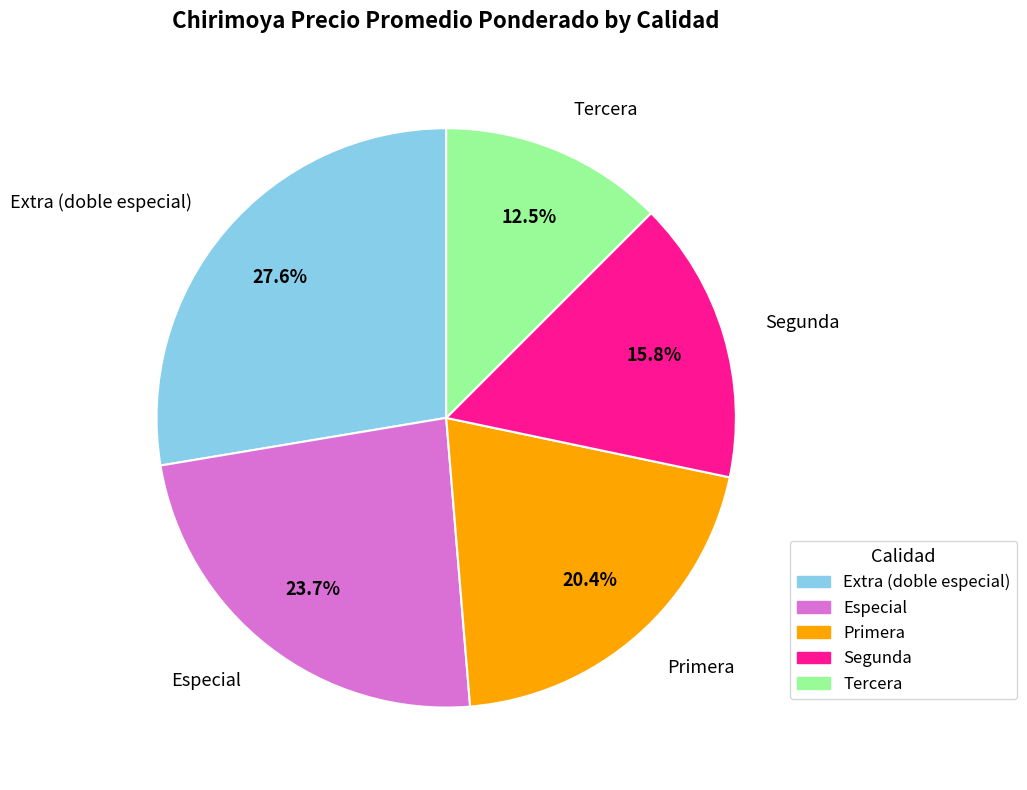

Is Segunda the majority of the pie?

No